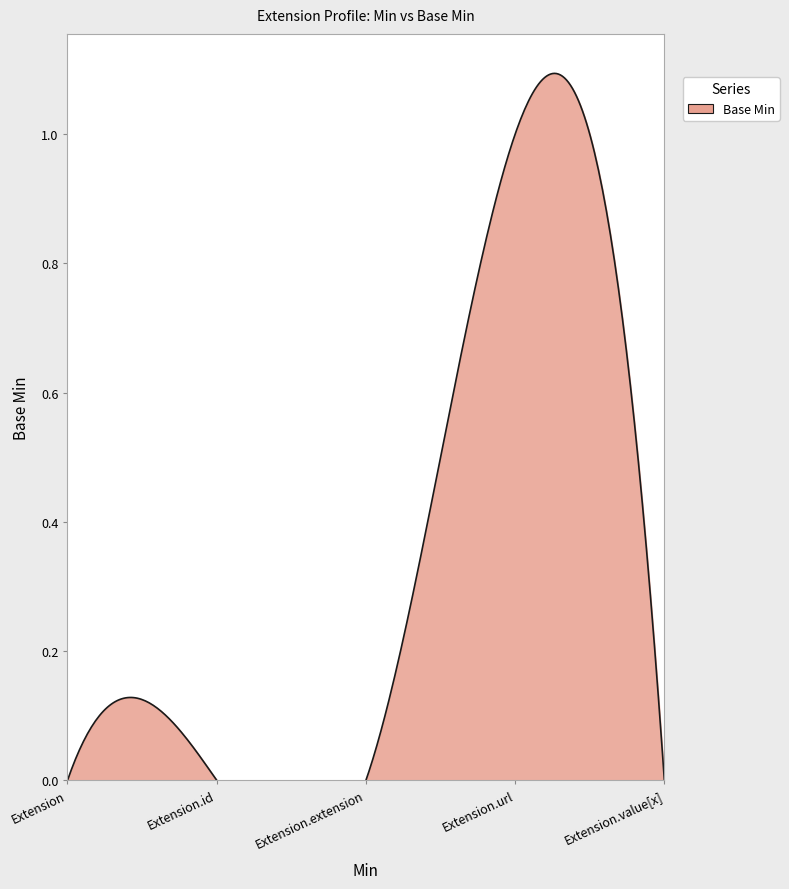

The chart shows a value of 2 at Extension.url. True or false?

False